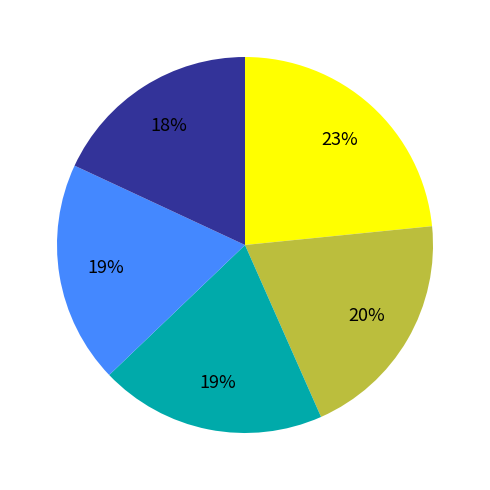

To the nearest percent, what is the difference between the largest and smallest slice percentages?

5%